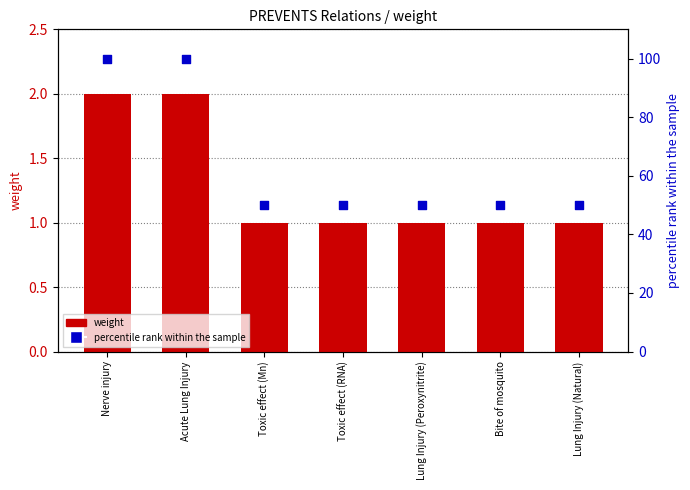

What is the total value across all series at Lung Injury (Peroxynitrite)?

51